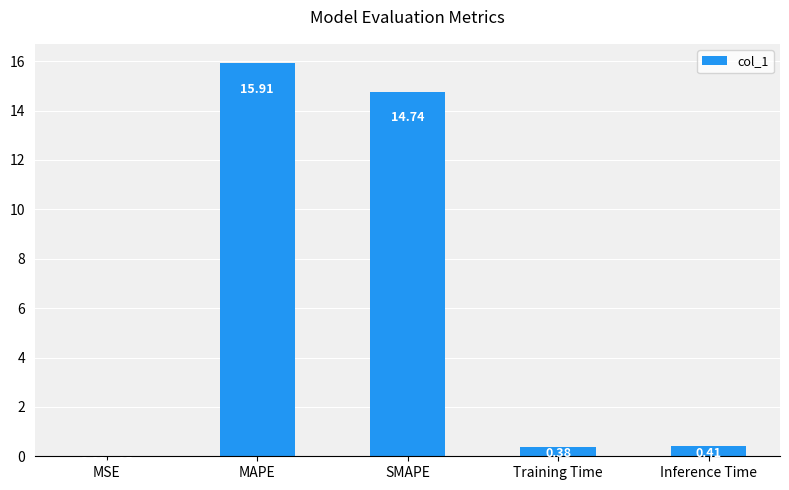

Which label corresponds to the largest value in the chart?

MAPE